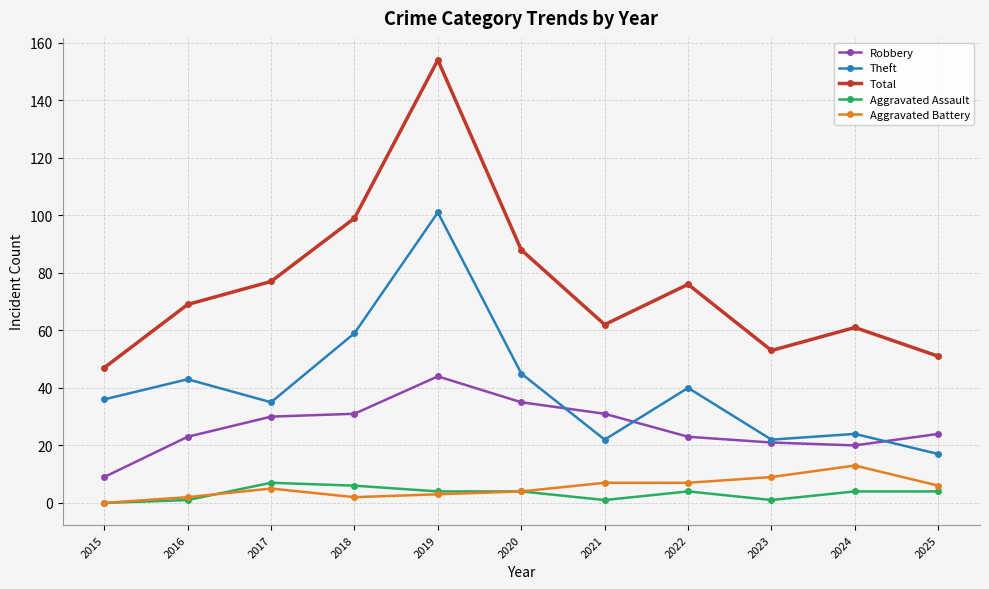

True or false: Robbery and Aggravated Battery intersect in this chart.

False